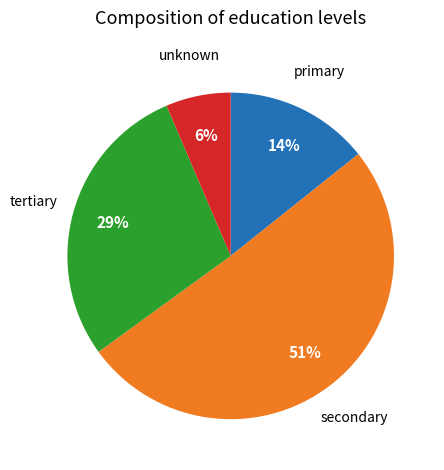

What is the largest slice in the pie chart?

secondary